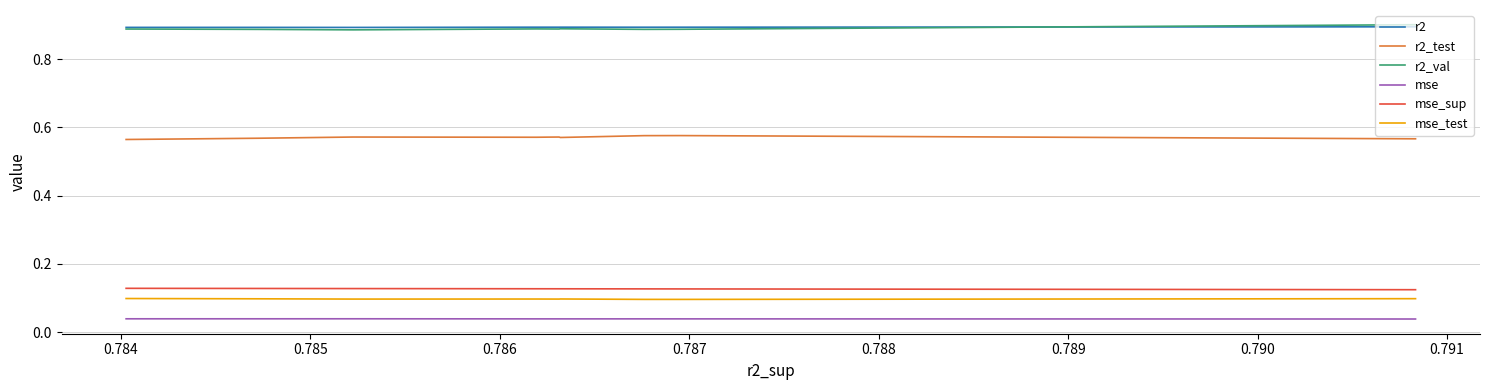

True or false: r2_val and mse_sup cross at least once.

False